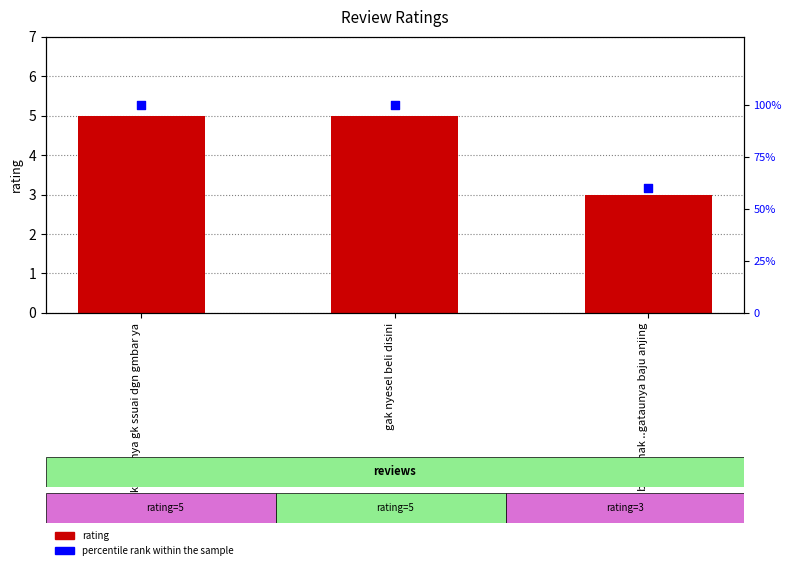

Is the value of rating at kok dtngnya gk ssuai dgn gmbar ya greater than the value of percentile rank within the sample at kok dtngnya gk ssuai dgn gmbar ya?

No